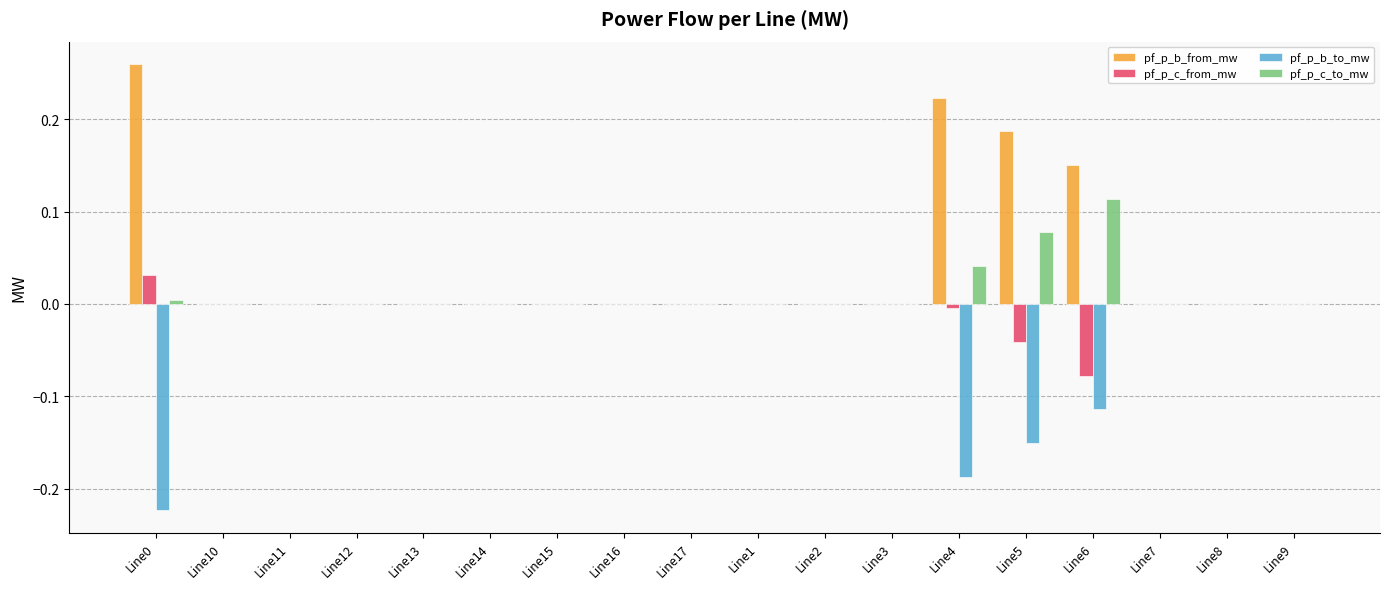

The value of pf_p_b_from_mw at Line7 is -0.0. True or false?

True